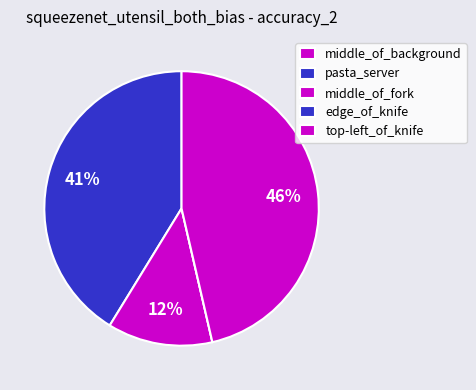

To the nearest percent, what percentage of the pie is middle_of_fork?

12%